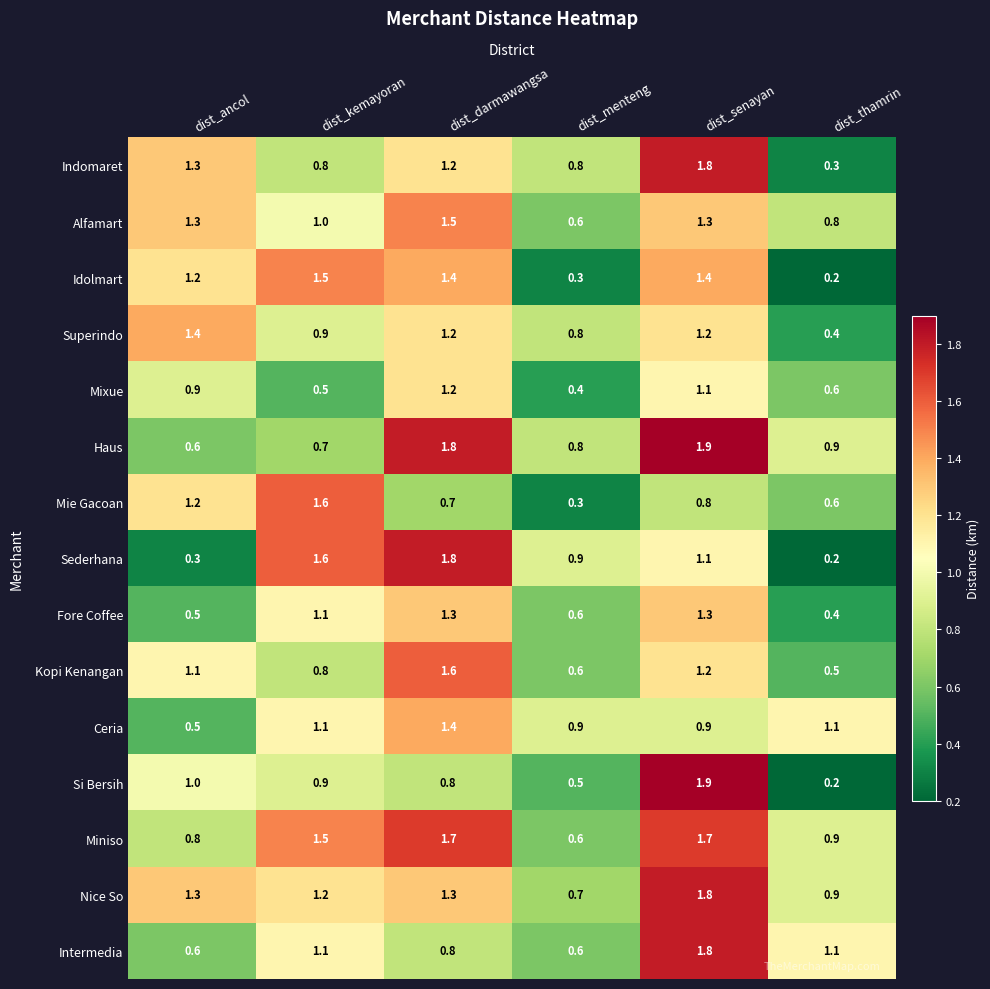

What is the maximum value for Haus?

1.9